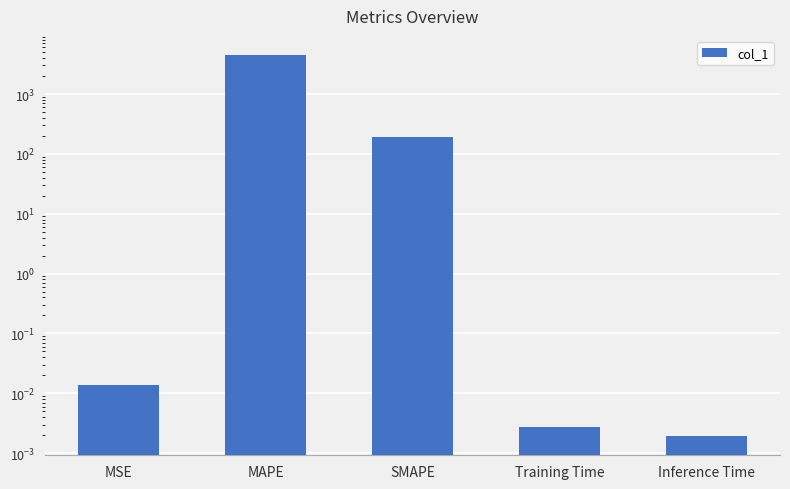

What is the change in value from MAPE to Training Time?

-4492.4